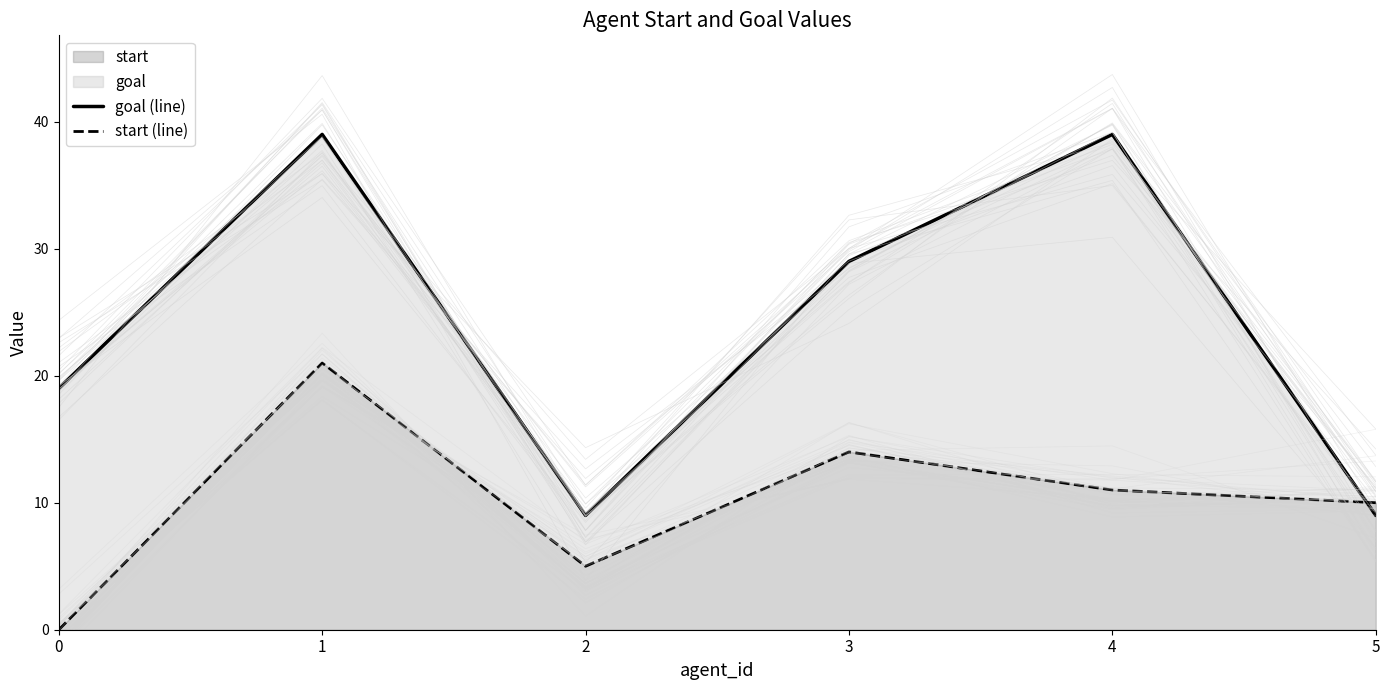

Where is start (line) nearest to the value 10?

5